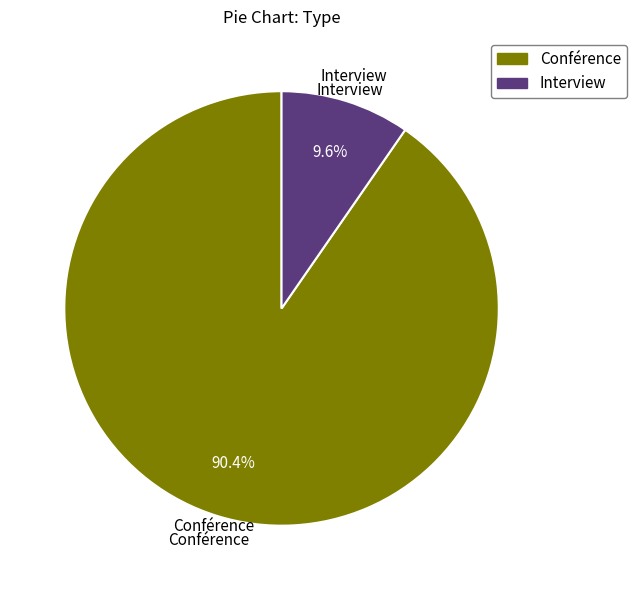

Rank the categories by value from highest to lowest.

Conférence, Interview